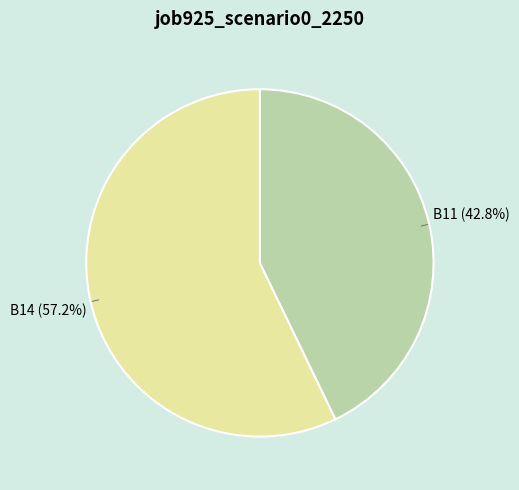

Is there a majority slice in this chart?

Yes